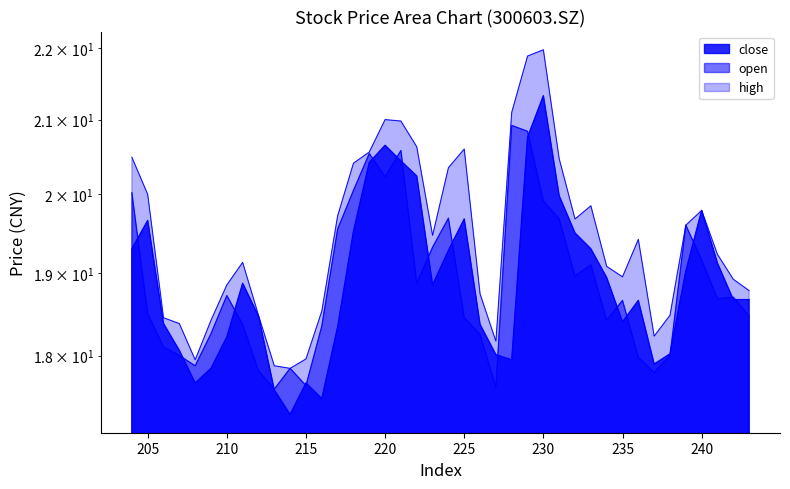

At how many categories does at least one series exceed 17?

40